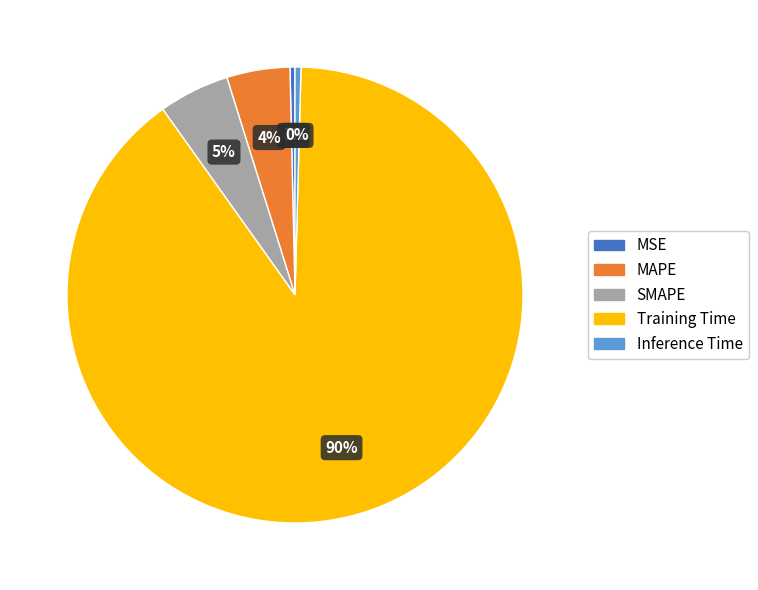

Is Training Time the majority of the pie?

Yes